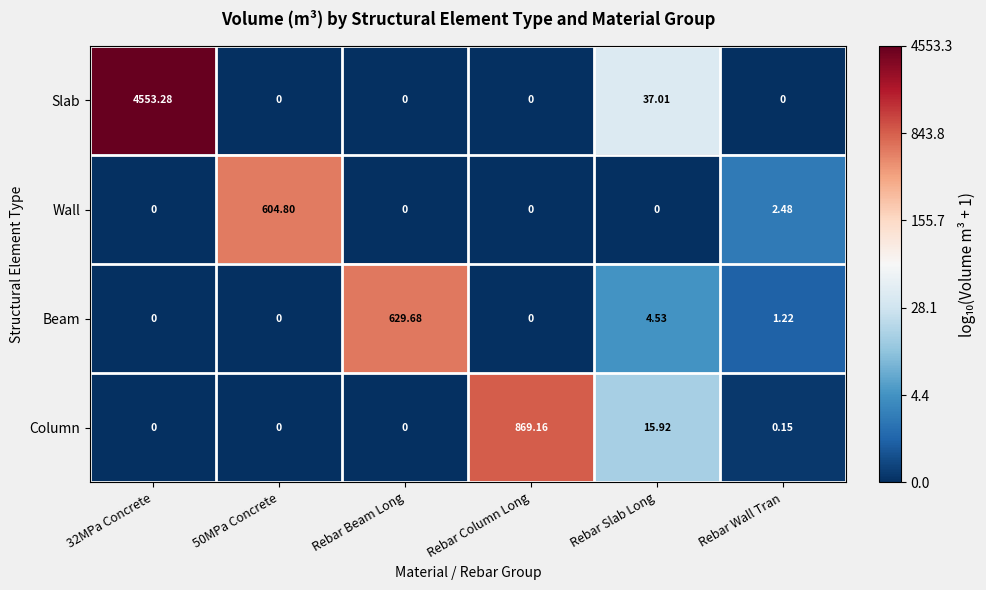

Which series has the largest range (max minus min)?

Slab